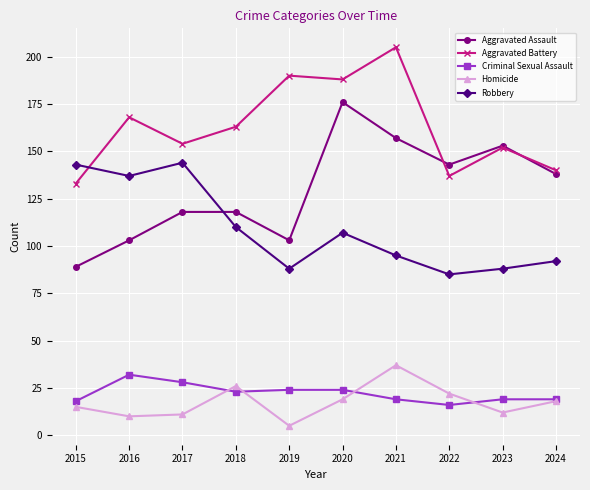

What is the approximate value of Aggravated Battery at 2016, to the nearest 10?

170